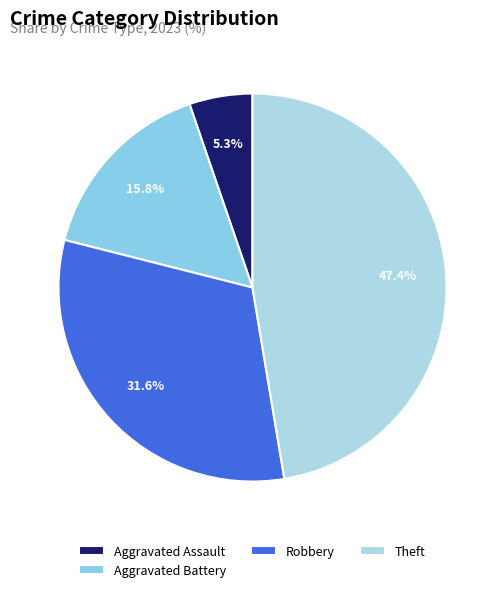

Which slice is the largest?

Theft